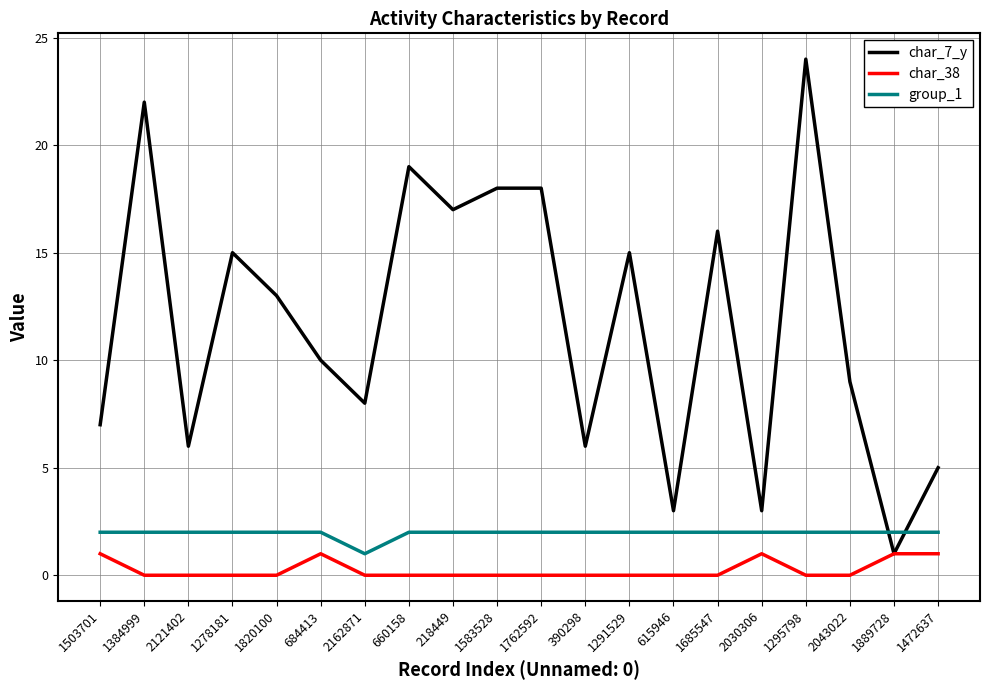

Which label corresponds to the largest value in the chart?

1295798